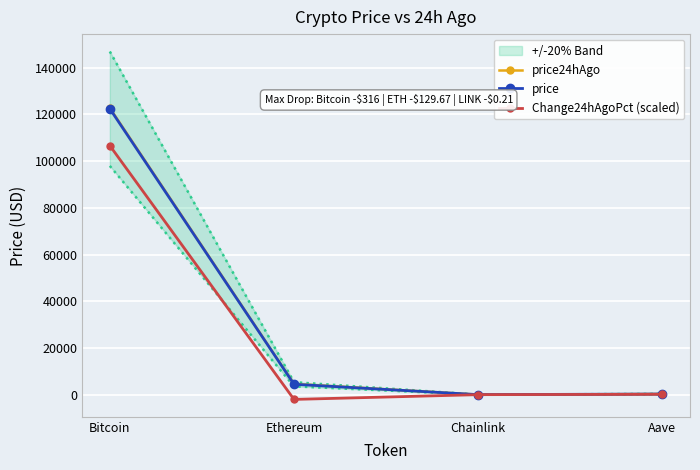

How many distinct data groups are displayed?

3